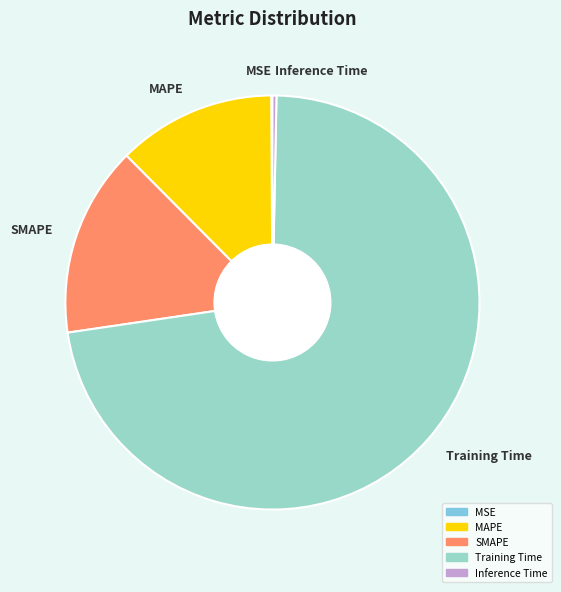

Is the sum of Inference Time and SMAPE greater than half?

No